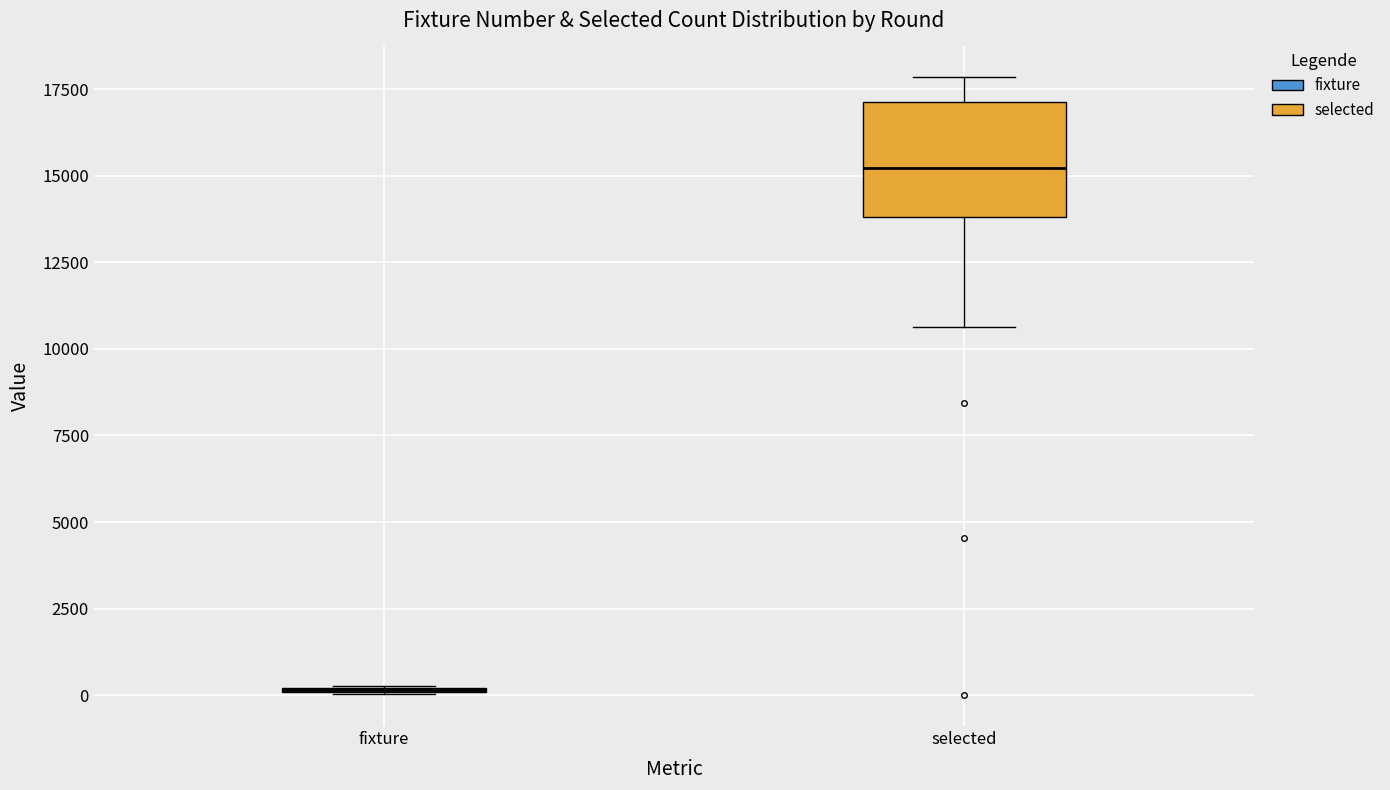

Comparing the boxes themselves (not the whiskers), which one is the tallest?

selected